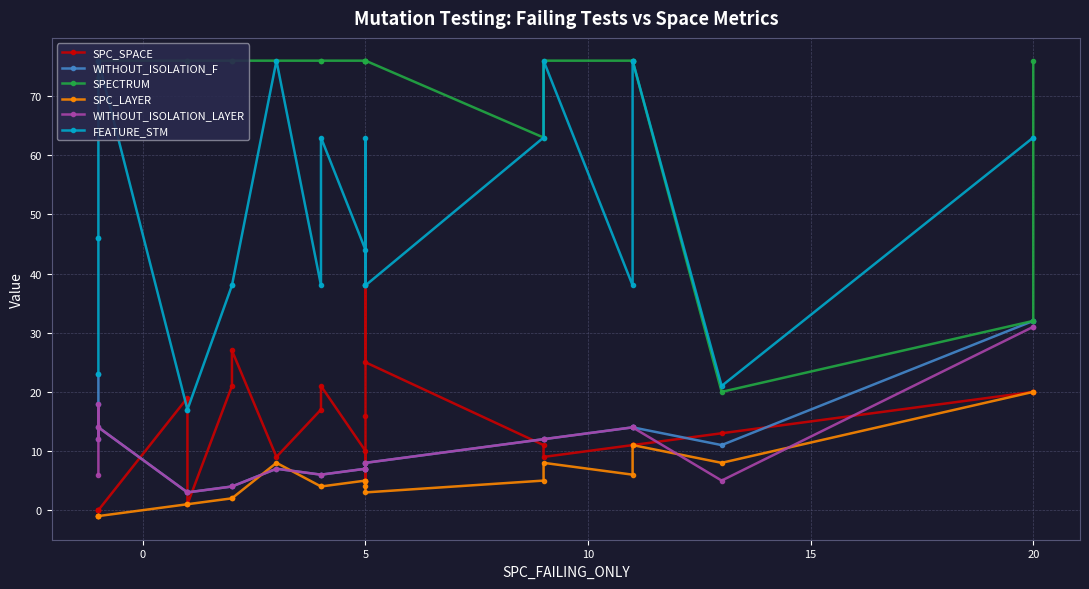

How many data points in WITHOUT_ISOLATION_LAYER are above 8?

10